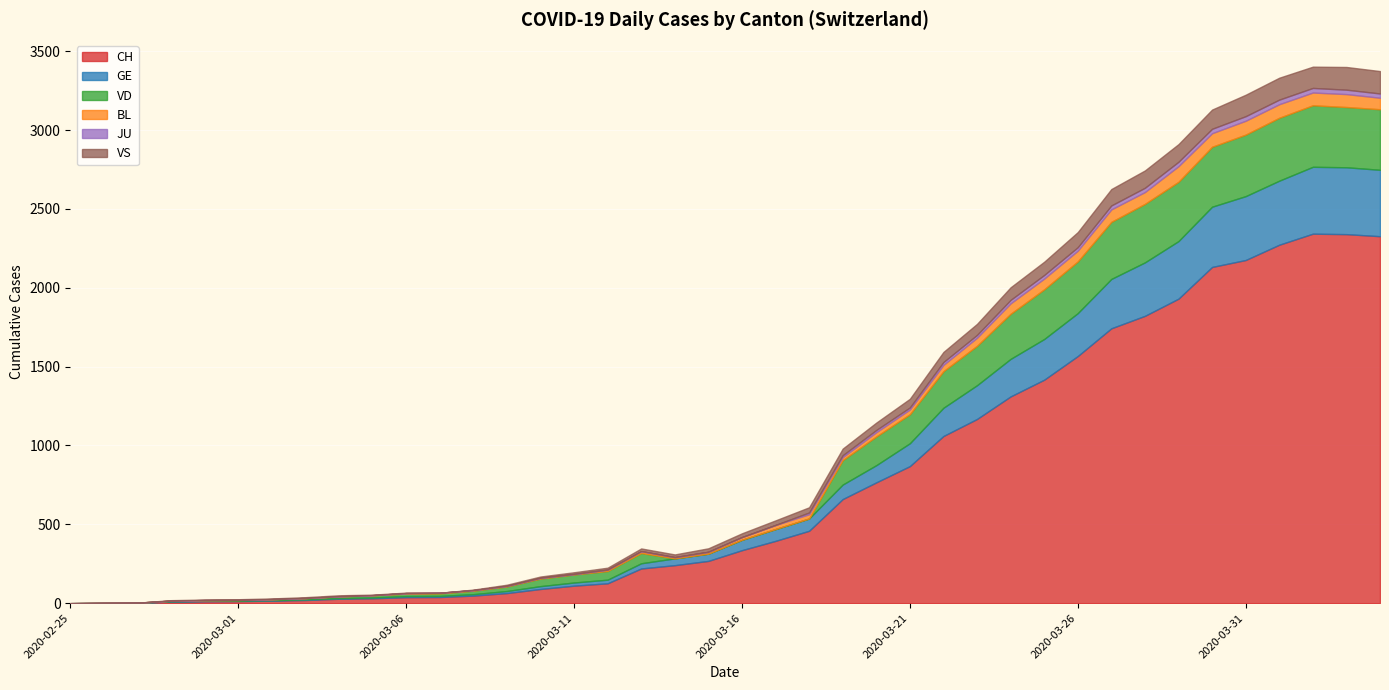

Reading right to left, extract all data points from this chart.

CH: 2020-04-04=2327	2020-04-03=2340	2020-04-02=2343	2020-04-01=2273	2020-03-31=2176	2020-03-30=2132	2020-03-29=1931	2020-03-28=1822	2020-03-27=1743	2020-03-26=1567	2020-03-25=1417	2020-03-24=1311	2020-03-23=1168	2020-03-22=1060	2020-03-21=869	2020-03-20=766	2020-03-19=660	2020-03-18=459	2020-03-17=395	2020-03-16=336	2020-03-15=268	2020-03-14=241	2020-03-13=220	2020-03-12=126	2020-03-11=111	2020-03-10=90	2020-03-09=64	2020-03-08=48	2020-03-07=39	2020-03-06=38	2020-03-05=31	2020-03-04=28	2020-03-03=20	2020-03-02=16	2020-03-01=13	2020-02-29=12	2020-02-28=10	2020-02-27=2	2020-02-26=1	2020-02-25=0
GE: 2020-04-04=421	2020-04-03=424	2020-04-02=424	2020-04-01=406	2020-03-31=405	2020-03-30=382	2020-03-29=365	2020-03-28=339	2020-03-27=313	2020-03-26=272	2020-03-25=258	2020-03-24=238	2020-03-23=214	2020-03-22=179	2020-03-21=145	2020-03-20=109	2020-03-19=92	2020-03-18=78	2020-03-17=75	2020-03-16=66	2020-03-15=46	2020-03-14=43	2020-03-13=33	2020-03-12=23	2020-03-11=20	2020-03-10=18	2020-03-09=13	2020-03-08=9	2020-03-07=7	2020-03-06=7	2020-03-05=5	2020-03-04=4	2020-03-03=4	2020-03-02=3	2020-03-01=3	2020-02-29=3	2020-02-28=2	2020-02-27=1	2020-02-26=1	2020-02-25=0
VD: 2020-04-04=384	2020-04-03=382	2020-04-02=390	2020-04-01=399	2020-03-31=390	2020-03-30=380	2020-03-29=376	2020-03-28=371	2020-03-27=362	2020-03-26=328	2020-03-25=315	2020-03-24=286	2020-03-23=250	2020-03-22=232	2020-03-21=184	2020-03-20=182	2020-03-19=155	2020-03-18=0	2020-03-17=0	2020-03-16=0	2020-03-15=0	2020-03-14=0	2020-03-13=65	2020-03-12=55	2020-03-11=51	2020-03-10=48	2020-03-09=29	2020-03-08=22	2020-03-07=16	2020-03-06=15	2020-03-05=14	2020-03-04=11	2020-03-03=8	2020-03-02=6	2020-03-01=4	2020-02-29=4	2020-02-28=4	2020-02-27=0	2020-02-26=0	2020-02-25=0
BL: 2020-04-04=73	2020-04-03=82	2020-04-02=81	2020-04-01=86	2020-03-31=88	2020-03-30=86	2020-03-29=99	2020-03-28=75	2020-03-27=79	2020-03-26=68	2020-03-25=68	2020-03-24=66	2020-03-23=51	2020-03-22=40	2020-03-21=30	2020-03-20=27	2020-03-19=19	2020-03-18=27	2020-03-17=26	2020-03-16=17	2020-03-15=12	2020-03-14=8	2020-03-13=12	2020-03-12=9	2020-03-11=3	2020-03-10=5	2020-03-09=4	2020-03-08=4	2020-03-07=4	2020-03-06=4	2020-03-05=1	2020-03-04=1	2020-03-03=1	2020-03-02=1	2020-03-01=1	2020-02-29=1	2020-02-28=0	2020-02-27=0	2020-02-26=0	2020-02-25=0
JU: 2020-04-04=27	2020-04-03=28	2020-04-02=29	2020-04-01=29	2020-03-31=29	2020-03-30=28	2020-03-29=28	2020-03-28=27	2020-03-27=25	2020-03-26=22	2020-03-25=23	2020-03-24=22	2020-03-23=18	2020-03-22=18	2020-03-21=13	2020-03-20=14	2020-03-19=12	2020-03-18=11	2020-03-17=0	2020-03-16=0	2020-03-15=0	2020-03-14=0	2020-03-13=0	2020-03-12=0	2020-03-11=0	2020-03-10=0	2020-03-09=0	2020-03-08=0	2020-03-07=0	2020-03-06=0	2020-03-05=0	2020-03-04=0	2020-03-03=0	2020-03-02=0	2020-03-01=0	2020-02-29=0	2020-02-28=0	2020-02-27=0	2020-02-26=0	2020-02-25=0
VS: 2020-04-04=142	2020-04-03=144	2020-04-02=135	2020-04-01=139	2020-03-31=136	2020-03-30=122	2020-03-29=112	2020-03-28=110	2020-03-27=104	2020-03-26=96	2020-03-25=84	2020-03-24=80	2020-03-23=70	2020-03-22=64	2020-03-21=55	2020-03-20=47	2020-03-19=42	2020-03-18=33	2020-03-17=29	2020-03-16=24	2020-03-15=22	2020-03-14=17	2020-03-13=17	2020-03-12=12	2020-03-11=11	2020-03-10=8	2020-03-09=7	2020-03-08=3	2020-03-07=0	2020-03-06=3	2020-03-05=3	2020-03-04=6	2020-03-03=5	2020-03-02=4	2020-03-01=4	2020-02-29=3	2020-02-28=3	2020-02-27=0	2020-02-26=0	2020-02-25=0